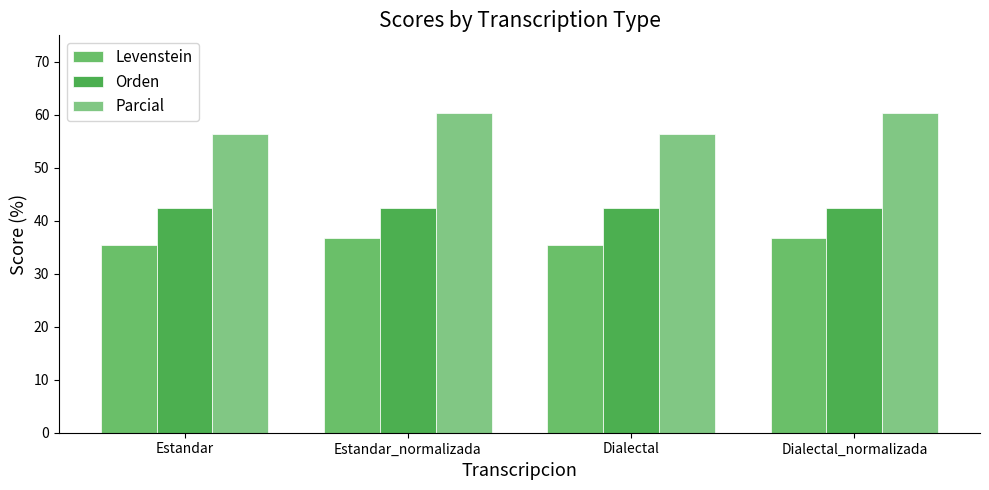

What is the smallest value displayed?

35.5